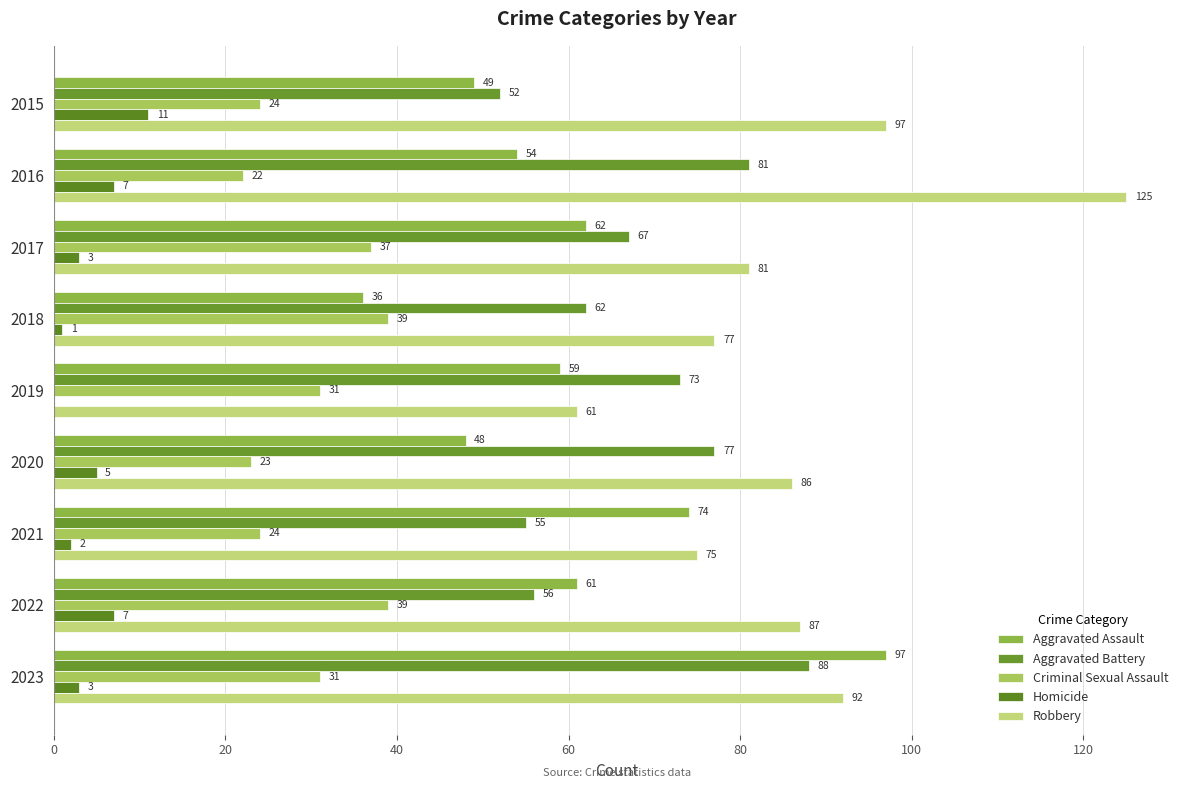

What is the highest value of the Criminal Sexual Assault series?

39